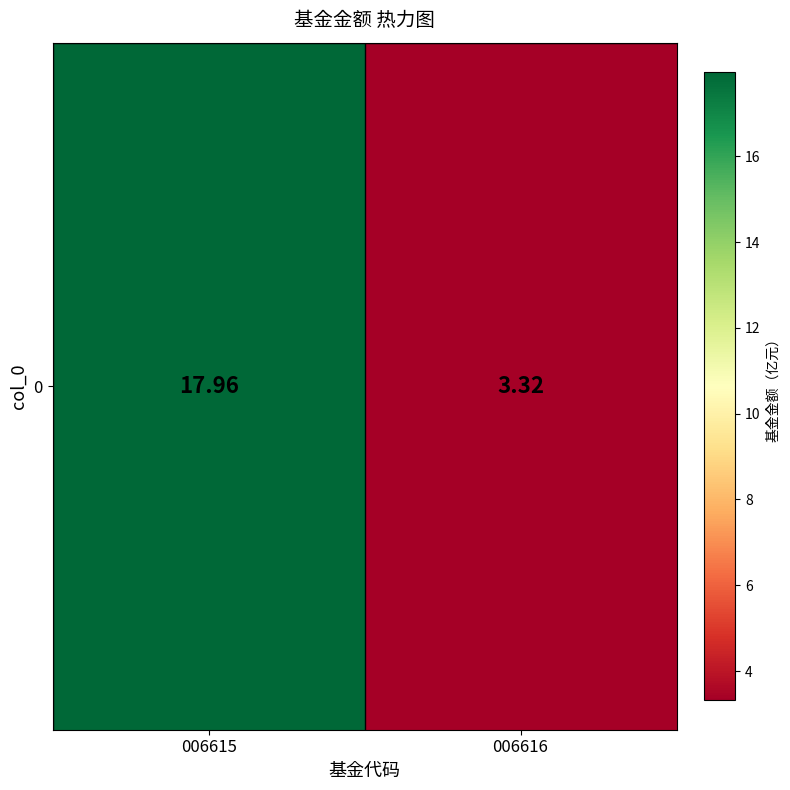

Reading left to right, what are all the values shown in this chart?

18.0	3.3